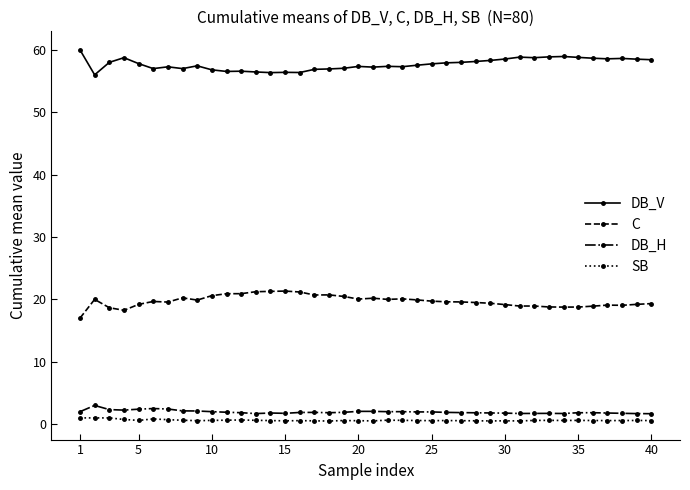

Which series has the largest total across all categories?

DB_V